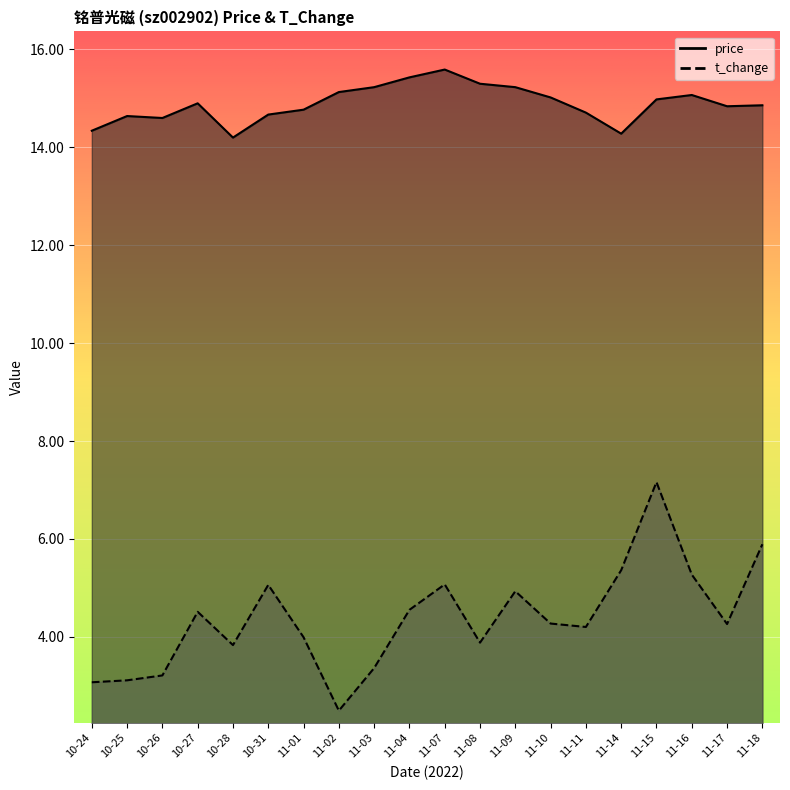

True or false: price and t_change intersect in this chart.

False